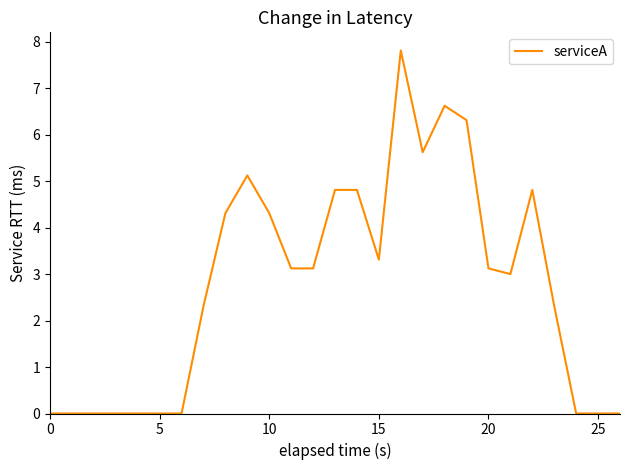

What is the difference between the maximum and minimum values?

7.8